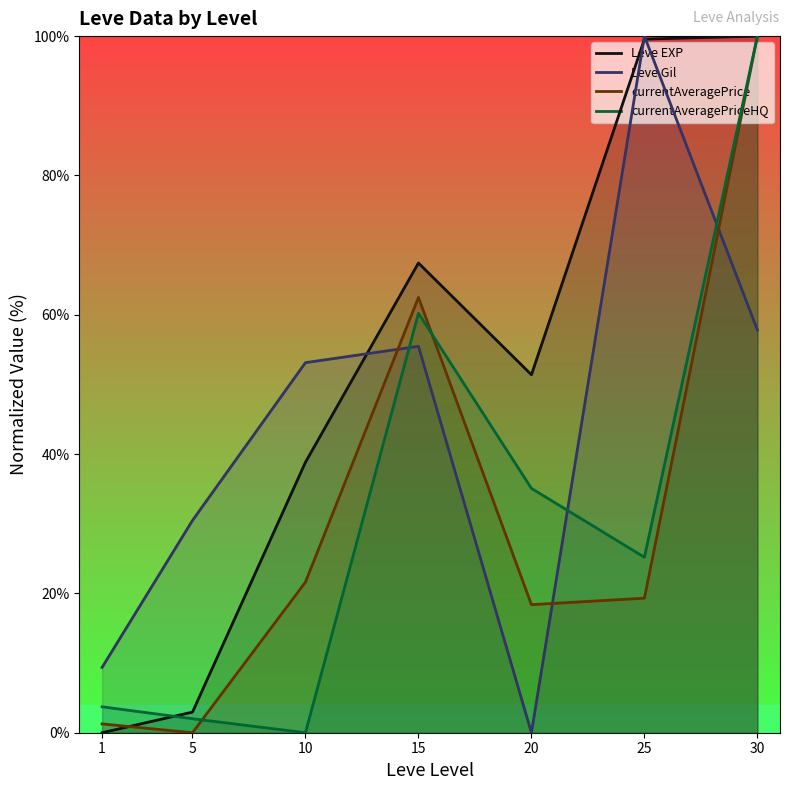

In currentAveragePrice, how many points are lower than both neighbors (excluding endpoints)?

2